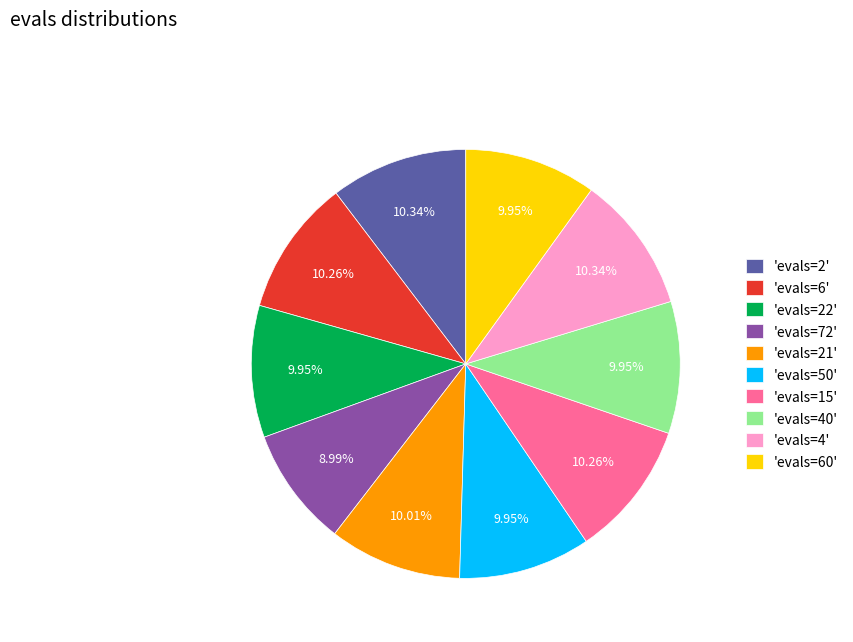

Is the sum of 'evals=4' and 'evals=2' greater than half?

No